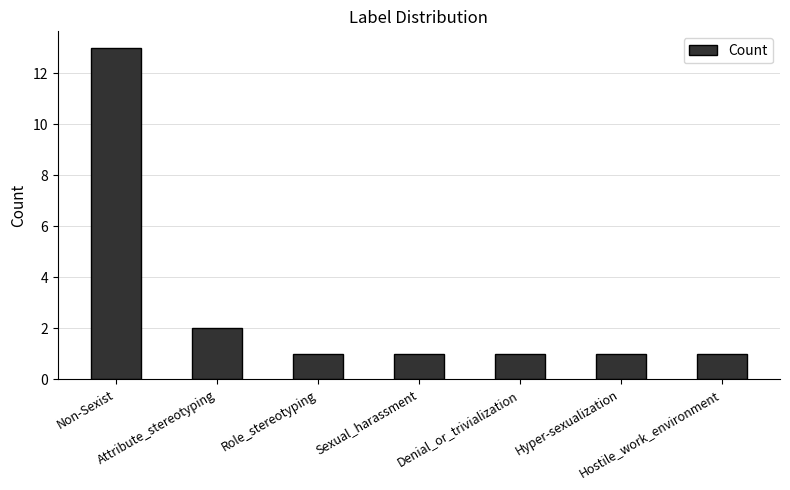

Reading left to right, what are all the values shown in this chart?

13	2	1	1	1	1	1